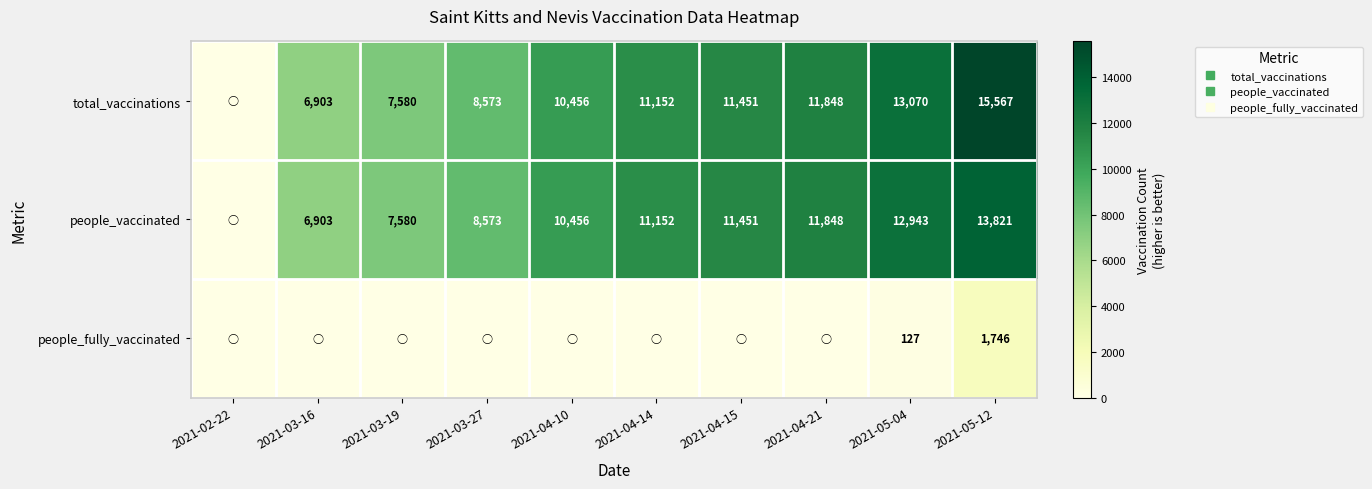

What is the difference between the highest and lowest values at 2021-03-27?

8573